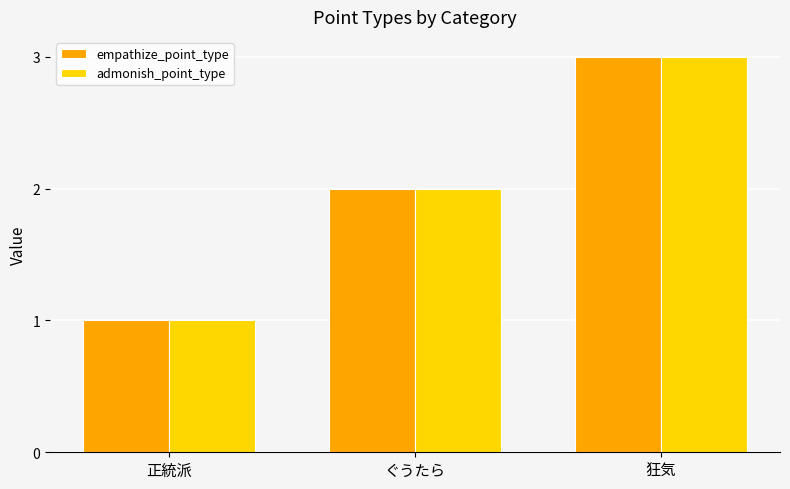

What are all the series names shown in the legend?

empathize_point_type, admonish_point_type